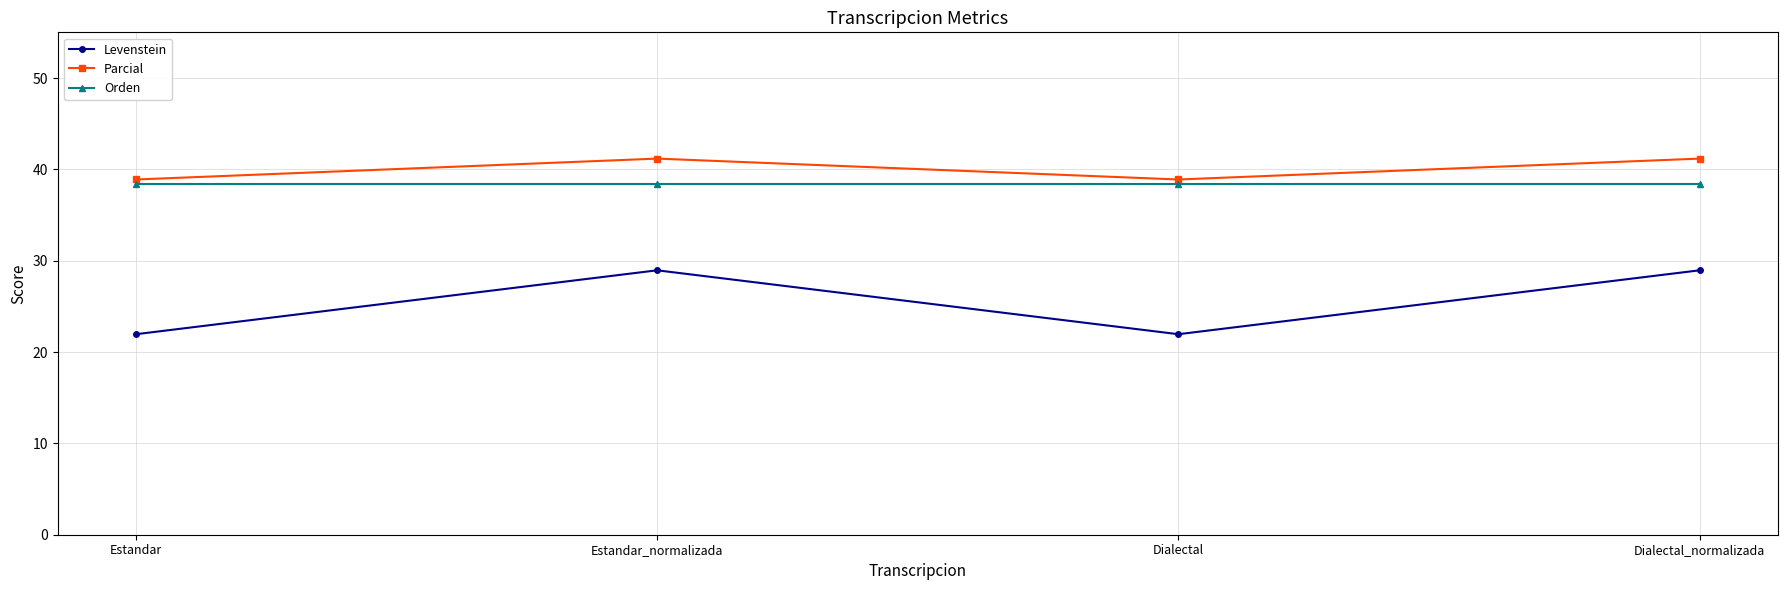

Where is the first local maximum for Parcial?

Estandar_normalizada